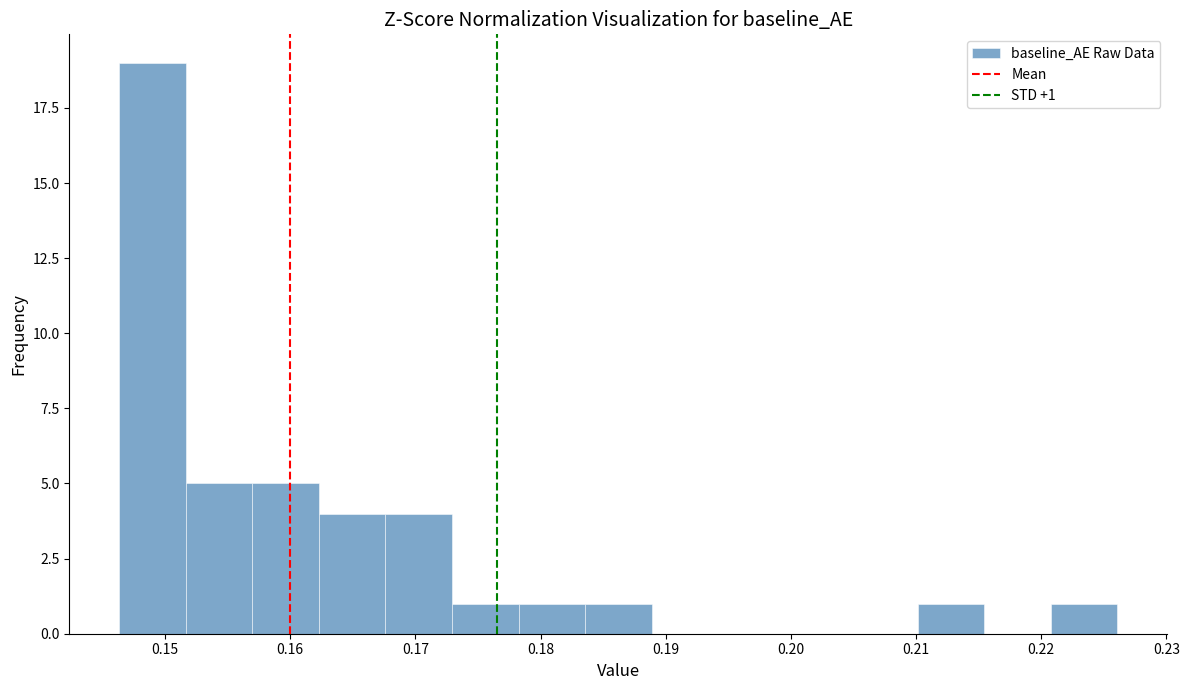

Over which range of the x-axis is the bar tallest?

0.146 to 0.152